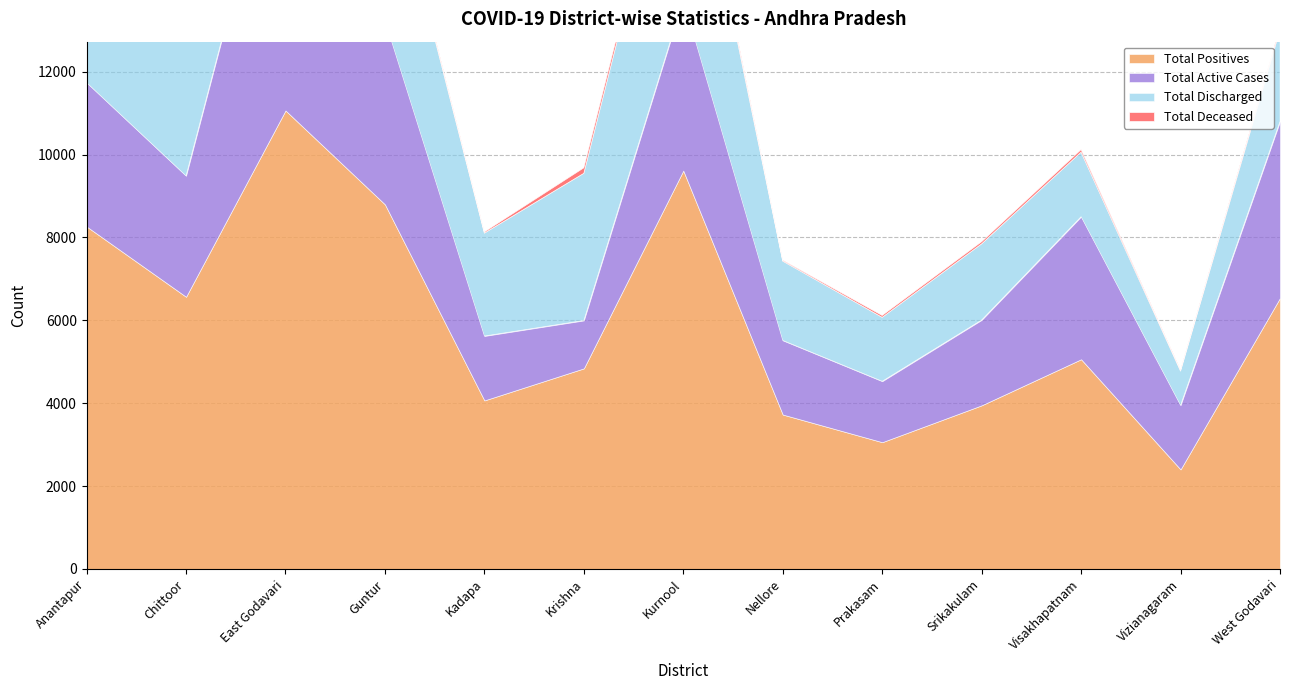

What is the label of the 8th point from the right?

Krishna